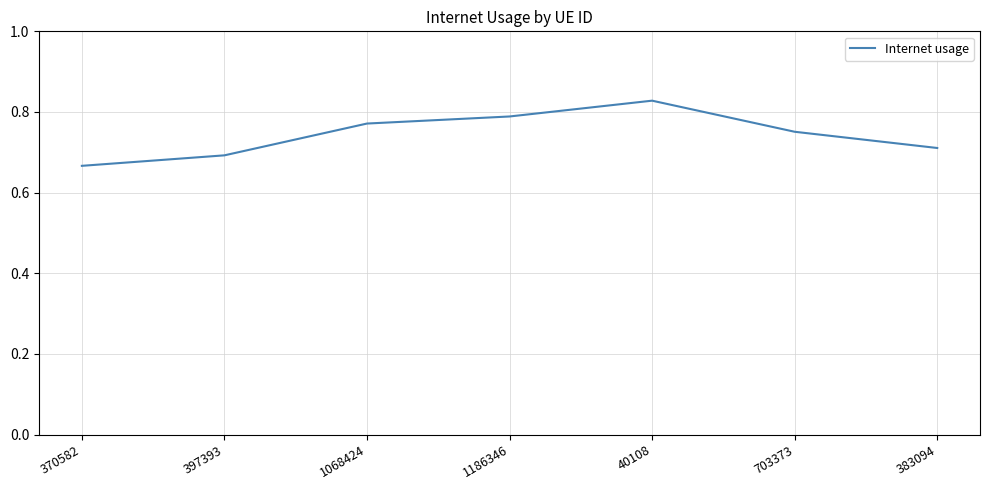

Is it true that the value at 40108 is 1.4?

False